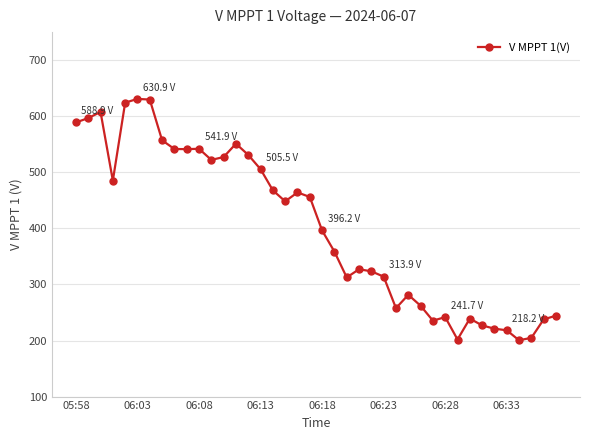

What is the difference between the second highest and minimum values?

429.3